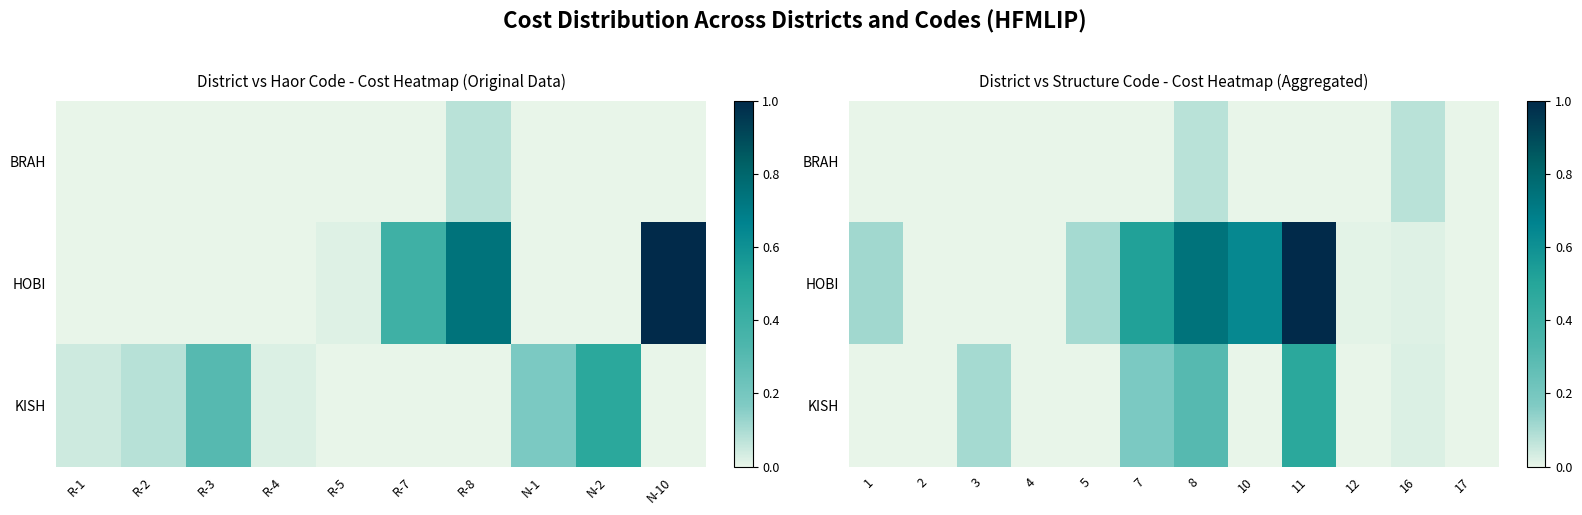

Between R-7 and R-5, which is larger?

R-7